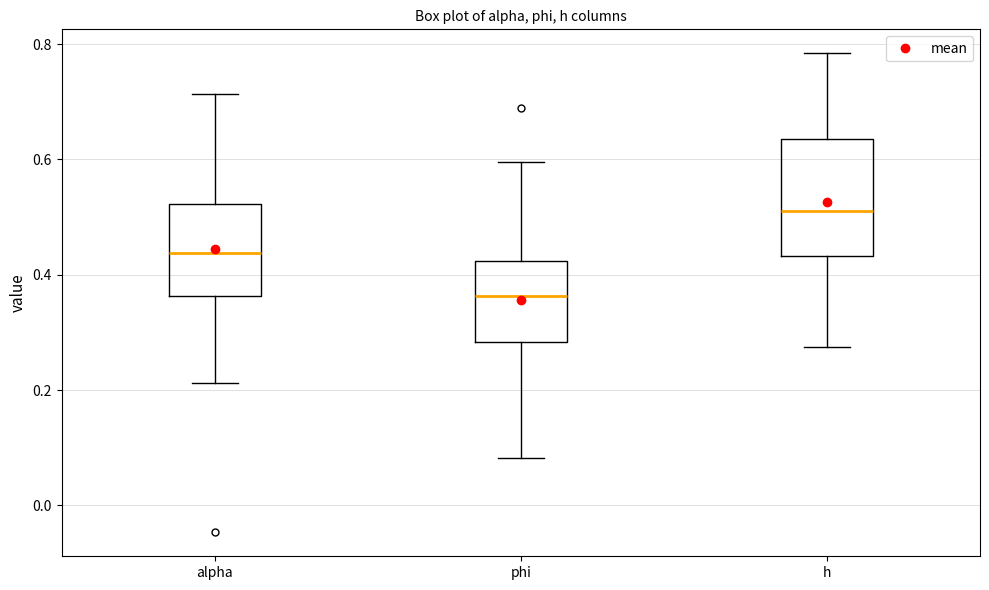

Where does the lower whisker of the box for h end on the y-axis? The values are not printed on the chart, so give them approximately, as read against the axis.

0.28